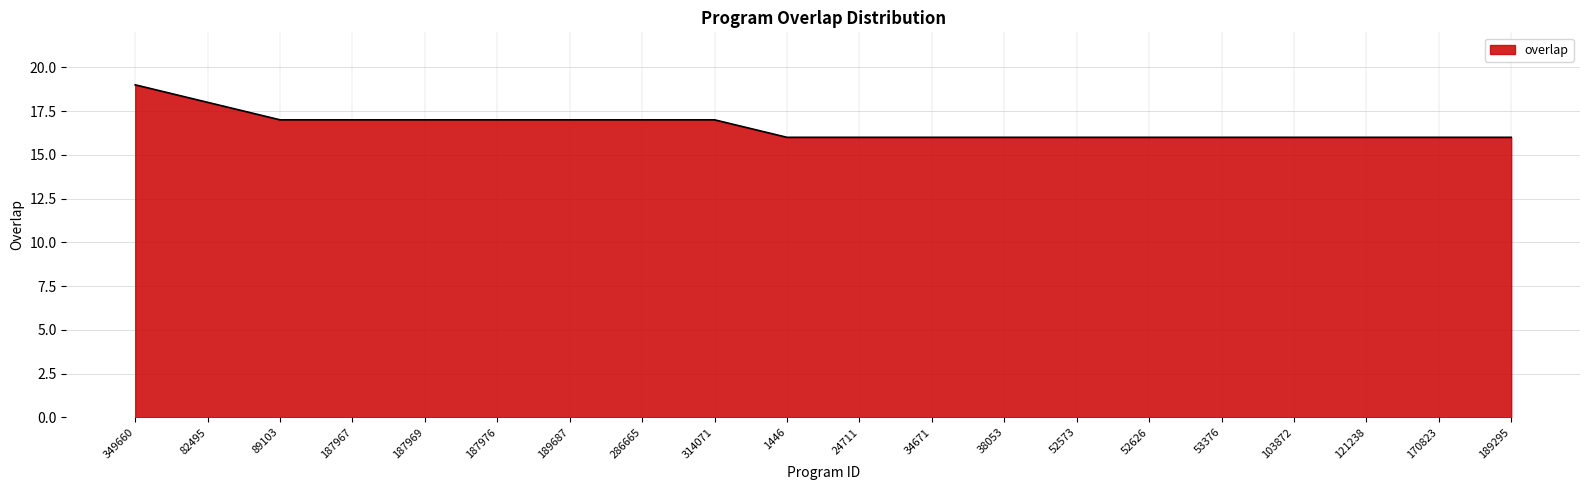

What is the sum of the values at 52573 and 1446?

32